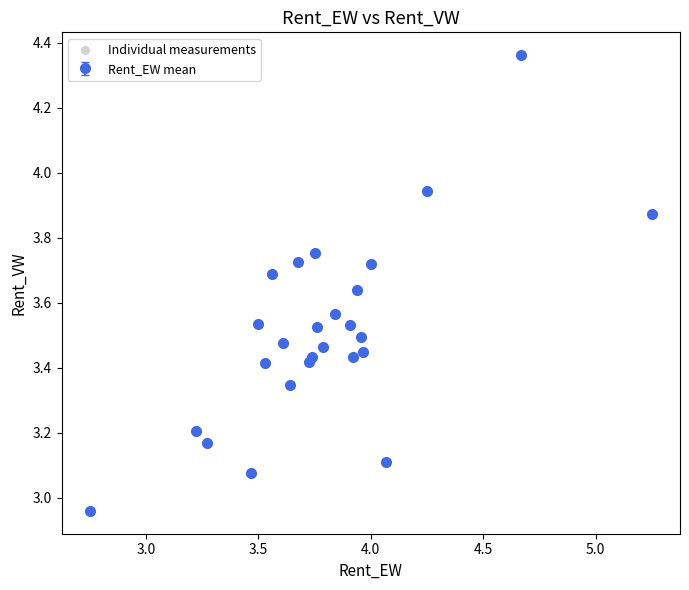

How many interior local valleys (lower than both neighbors) does the data have?

8